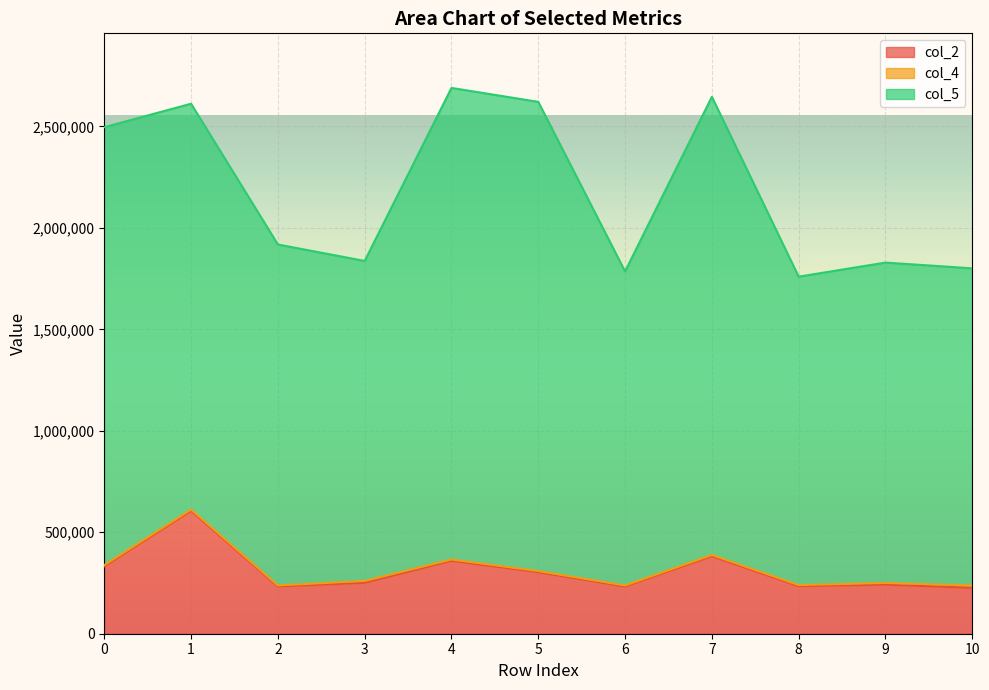

True or false: col_4 and col_5 intersect in this chart.

False